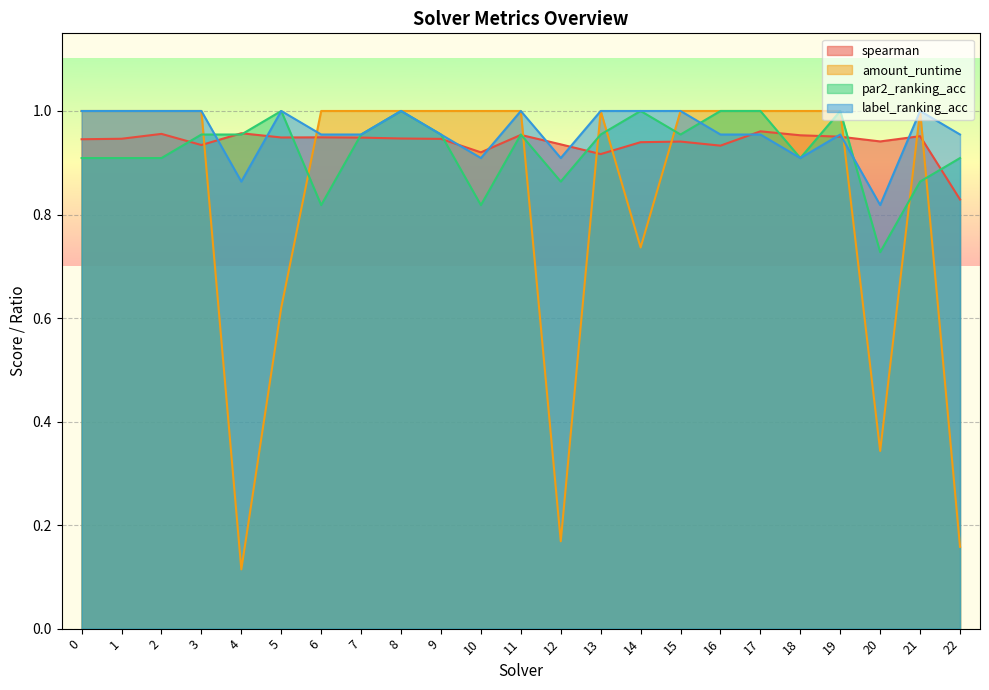

List the series in order of their peak value, highest first.

amount_runtime, par2_ranking_acc, label_ranking_acc, spearman